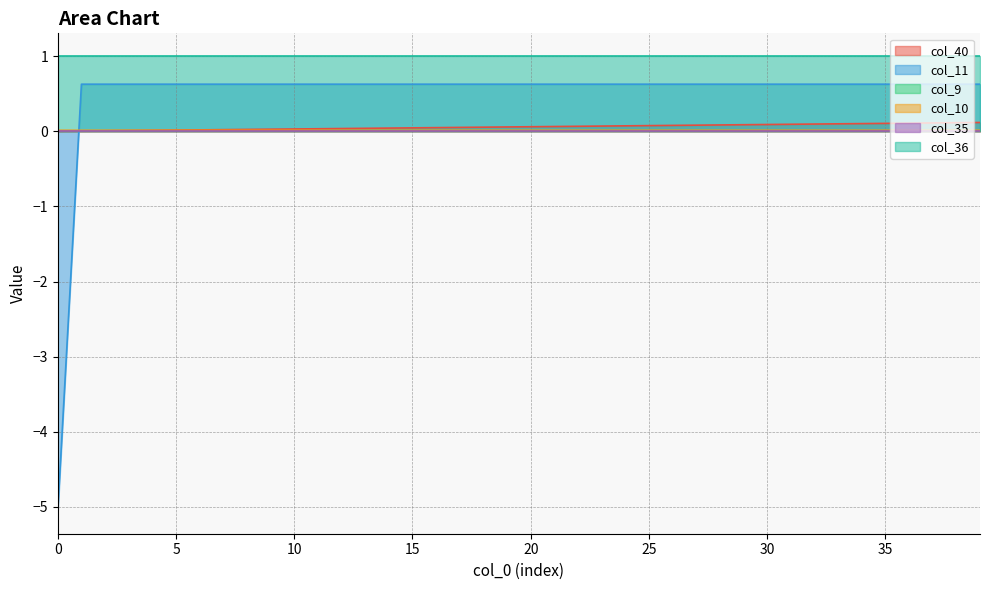

At how many categories does at least one series exceed -4?

40